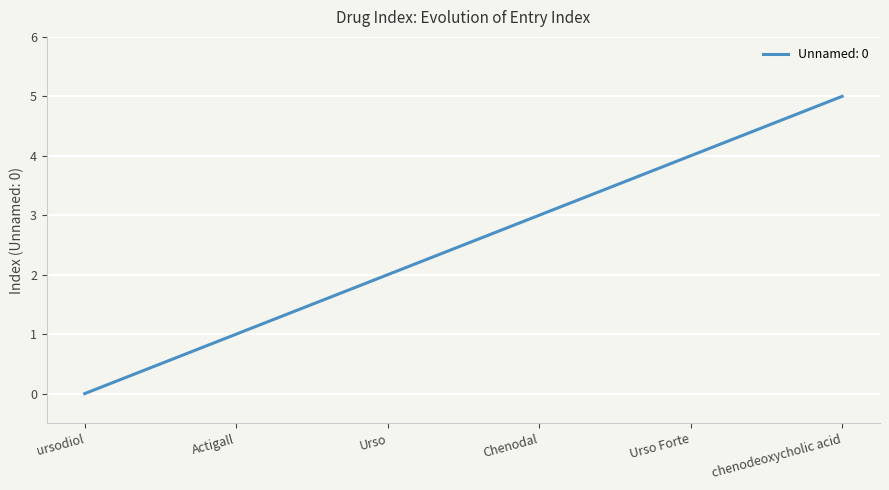

The chart shows a value of 5 at chenodeoxycholic acid. True or false?

True